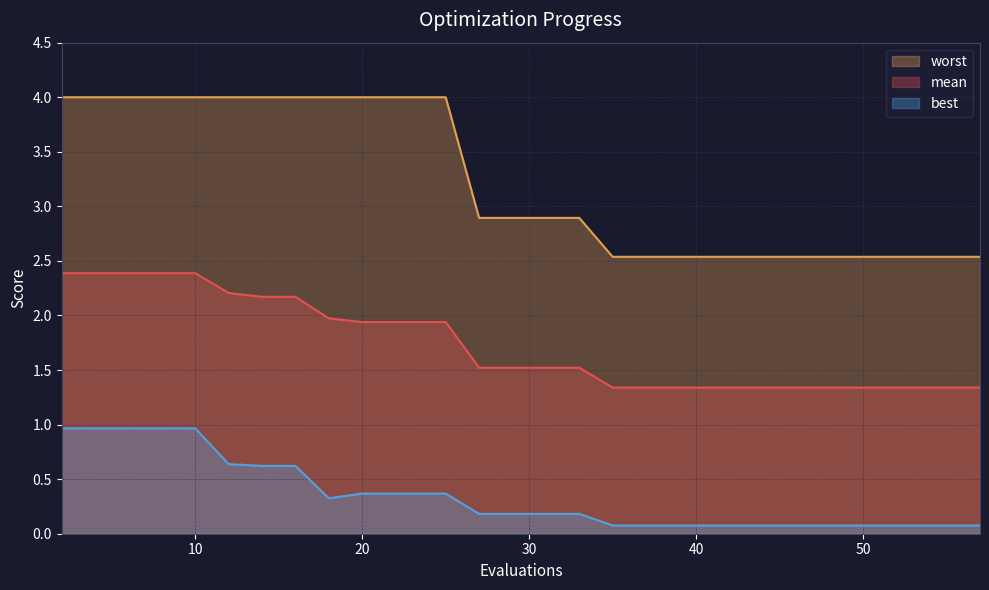

At which category does the chart reach its peak across all series?

2